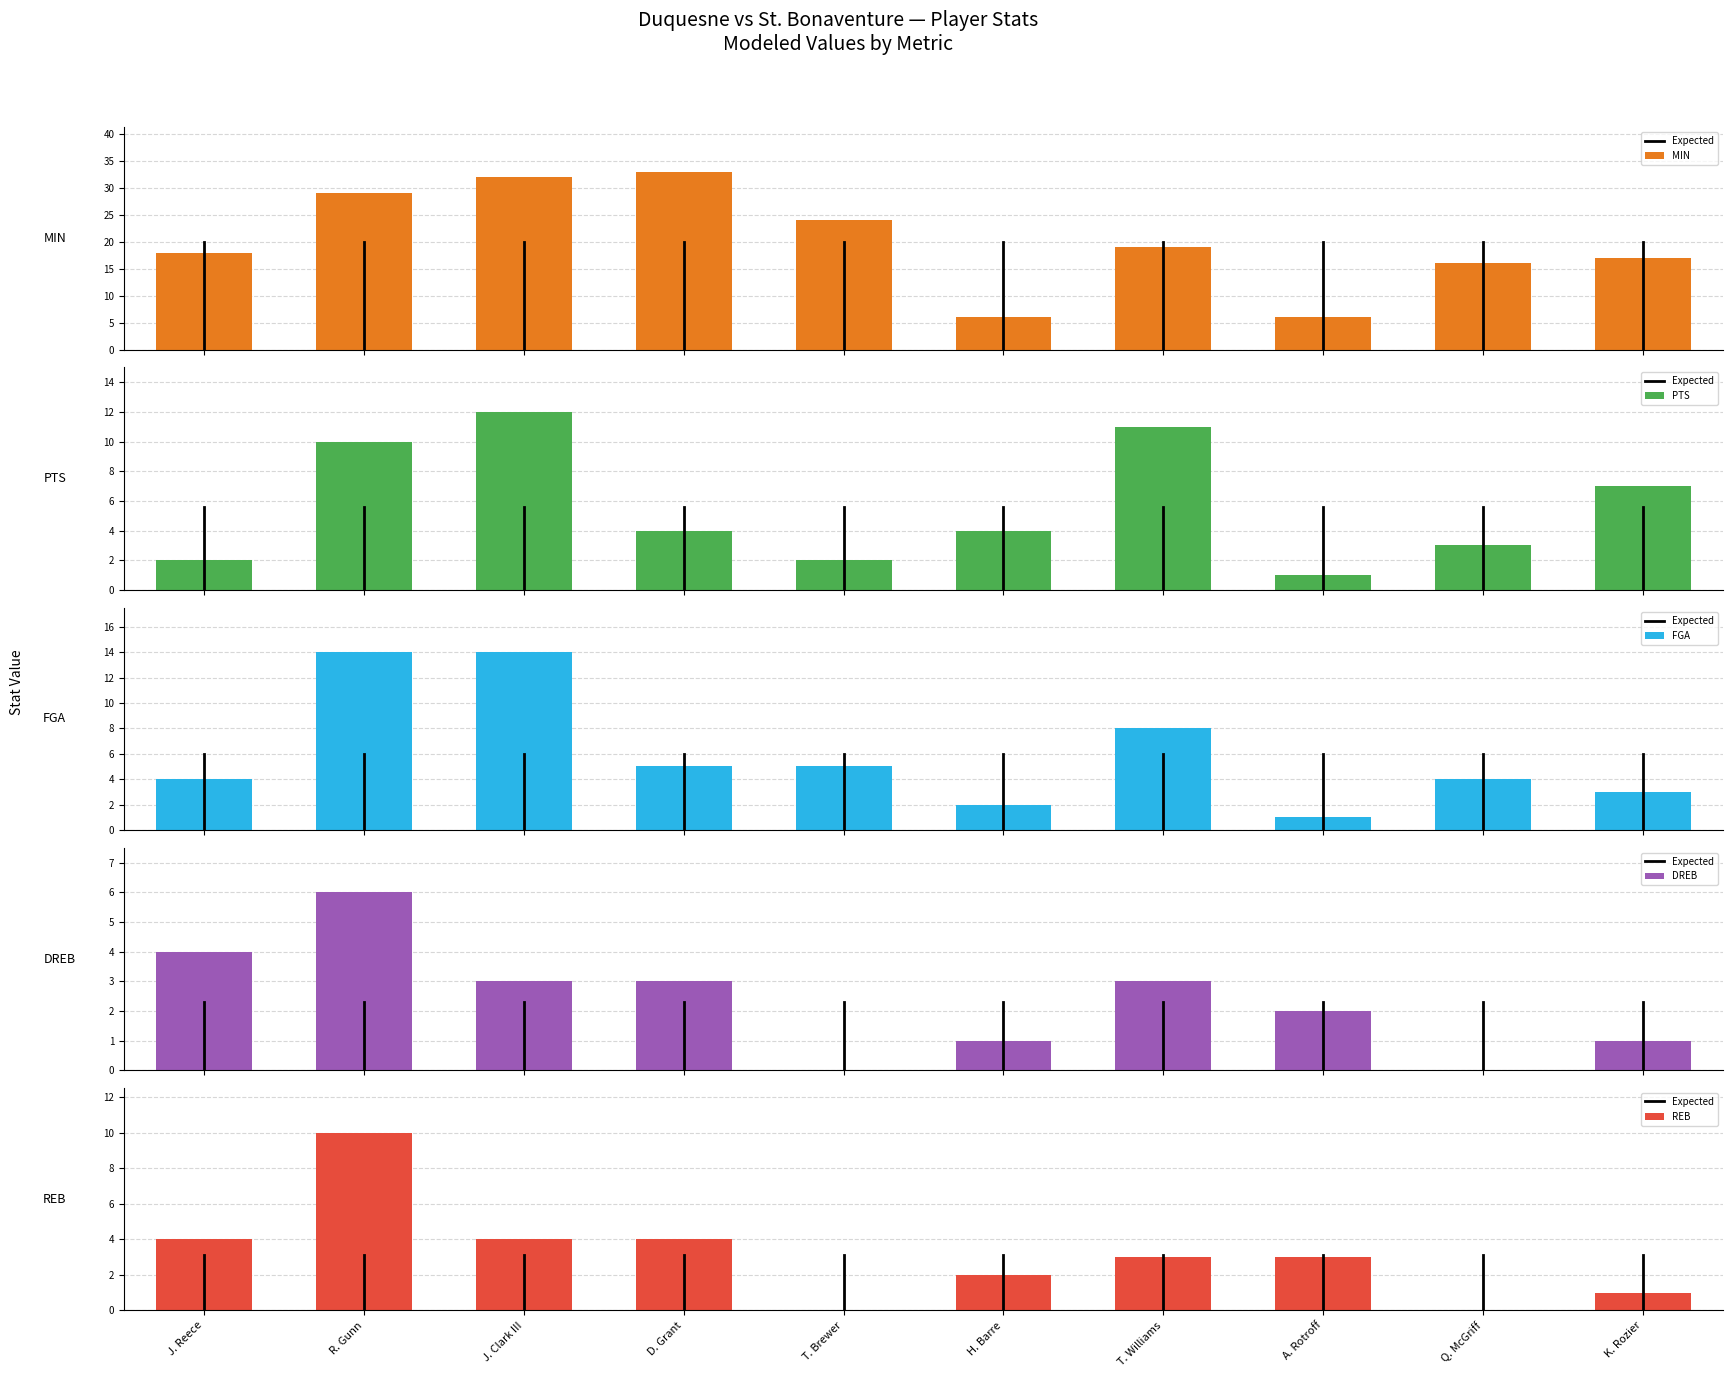

Rank the series by their maximum value, from highest to lowest.

MIN, FGA, PTS, REB, DREB